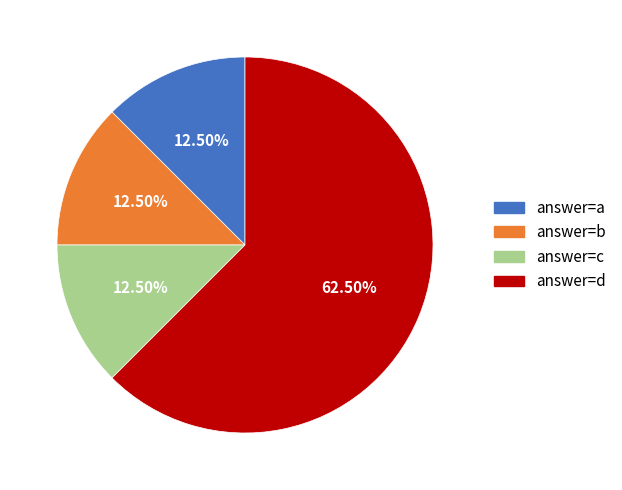

Is there a majority slice in this chart?

Yes